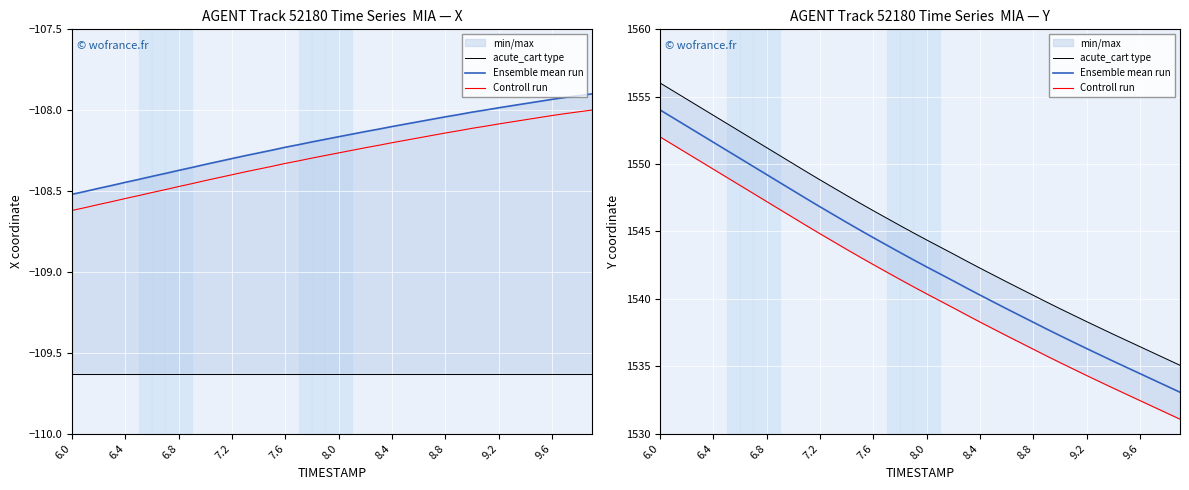

The Ensemble mean run series shows 2641.7 at 22. True or false?

False